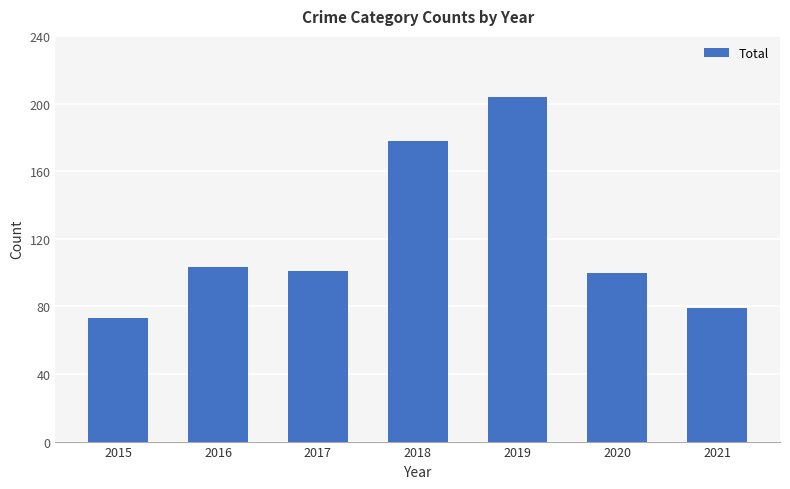

Reading left to right, transcribe all the data shown in this chart.

2015=73	2016=103	2017=101	2018=178	2019=204	2020=100	2021=79